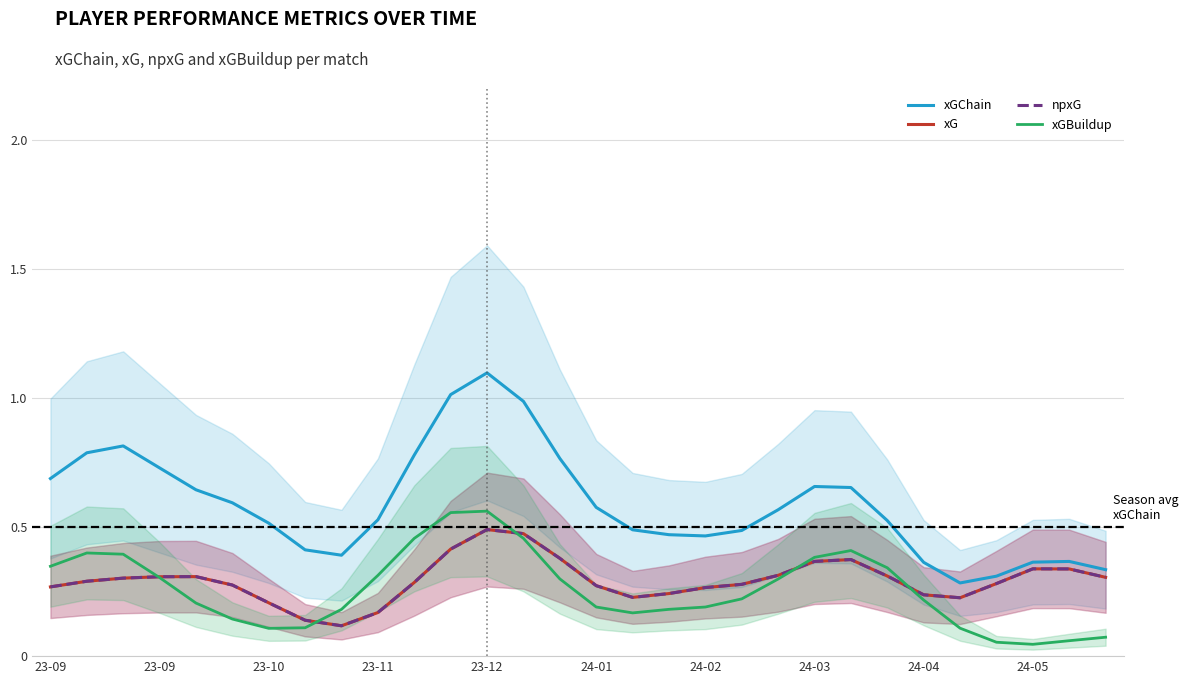

The xG series shows 0.5 at 28. True or false?

False